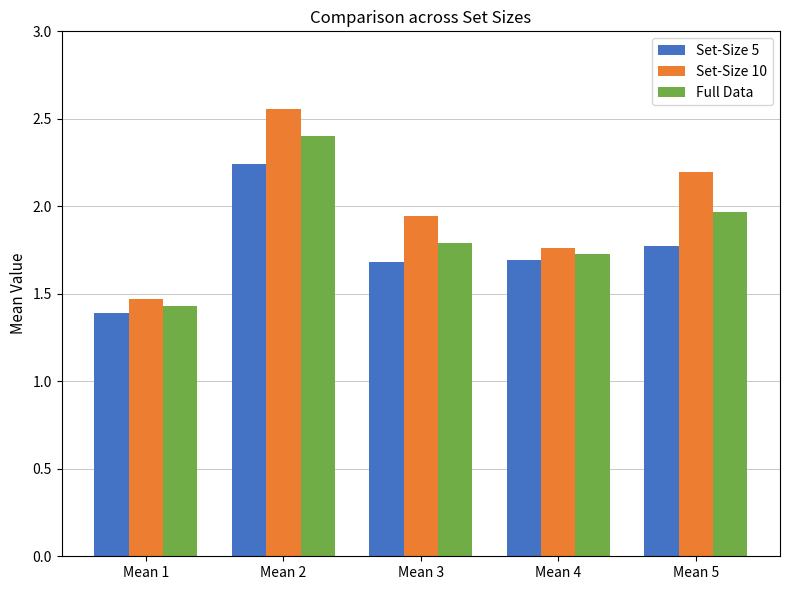

At which label does Full Data reach its minimum?

Mean 1